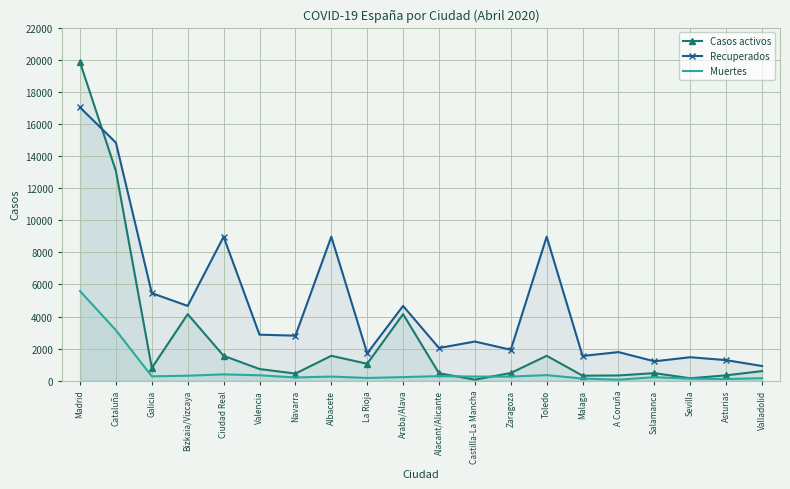

What is the difference between the maximum and minimum values in the Casos activos series?

19765